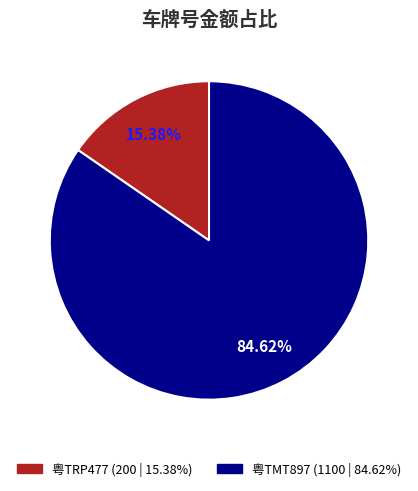

What portion of the pie excludes 粤TMT897?

15.4%